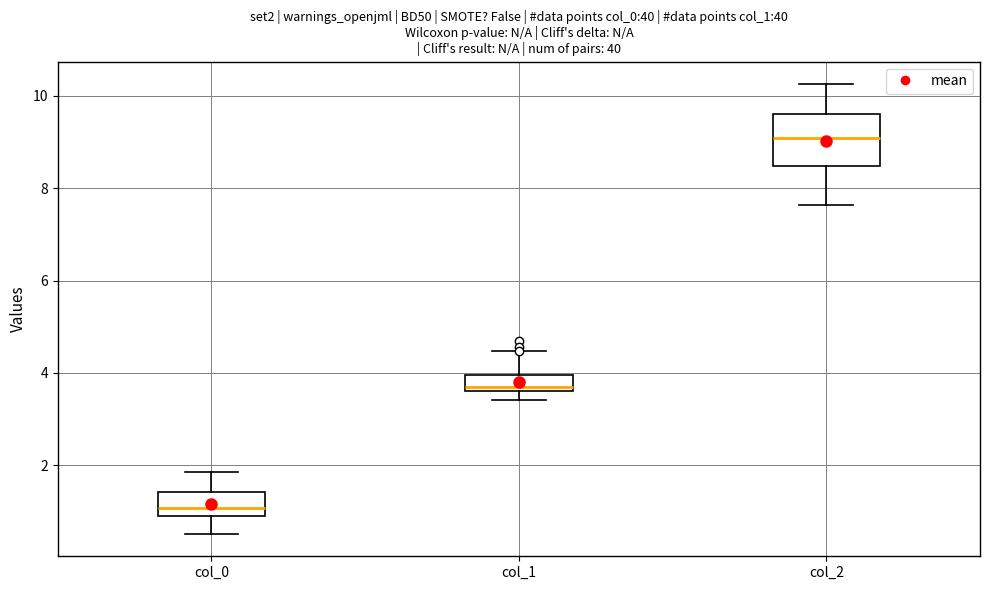

Reading left to right, read every box against the y-axis: the position of its median line, the range the box covers, and the ends of its whiskers. The values are not printed on the chart, so give them approximately, as read against the axis.

col_0: median 1.0, box 0.8 to 1.4, whiskers 0.6 to 1.8
col_1: median 3.6 (just above the box's lower edge), box 3.6 to 4.0, whiskers 3.4 to 4.4
col_2: median 9.0, box 8.4 to 9.6, whiskers 7.6 to 10.2